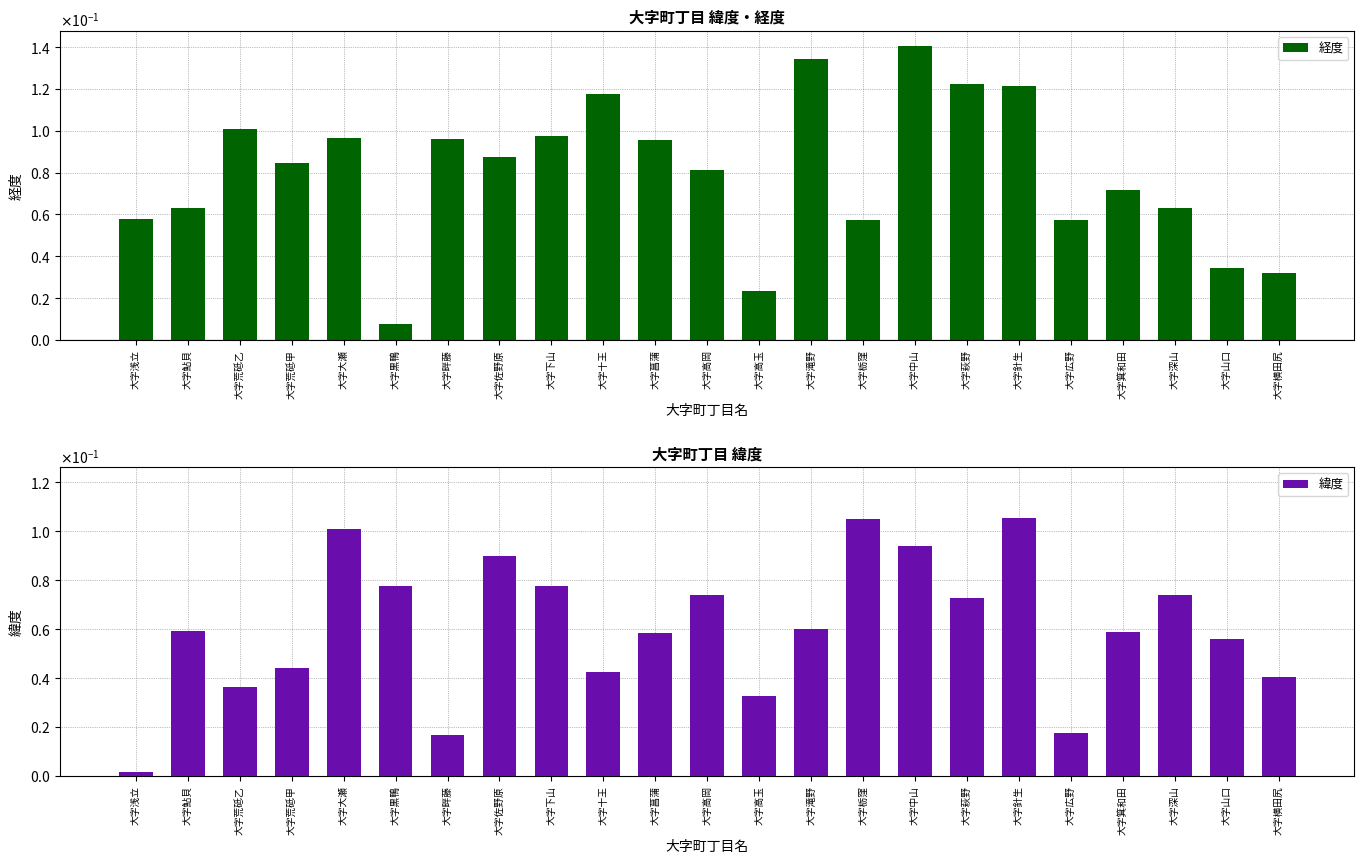

Reading left to right, what are all the values shown in this chart?

経度: 0.1	0.1	0.1	0.1	0.1	0.0	0.1	0.1	0.1	0.1	0.1	0.1	0.0	0.1	0.1	0.1	0.1	0.1	0.1	0.1	0.1	0.0	0.0
緯度: 0.0	0.1	0.0	0.0	0.1	0.1	0.0	0.1	0.1	0.0	0.1	0.1	0.0	0.1	0.1	0.1	0.1	0.1	0.0	0.1	0.1	0.1	0.0